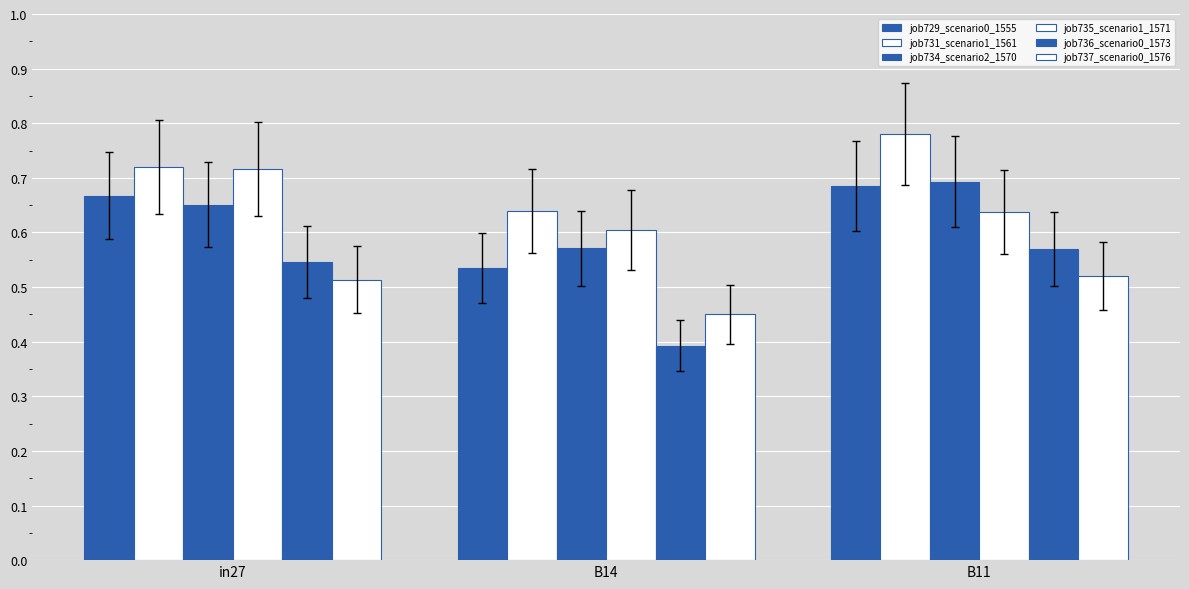

Does the chart contain any negative values?

No